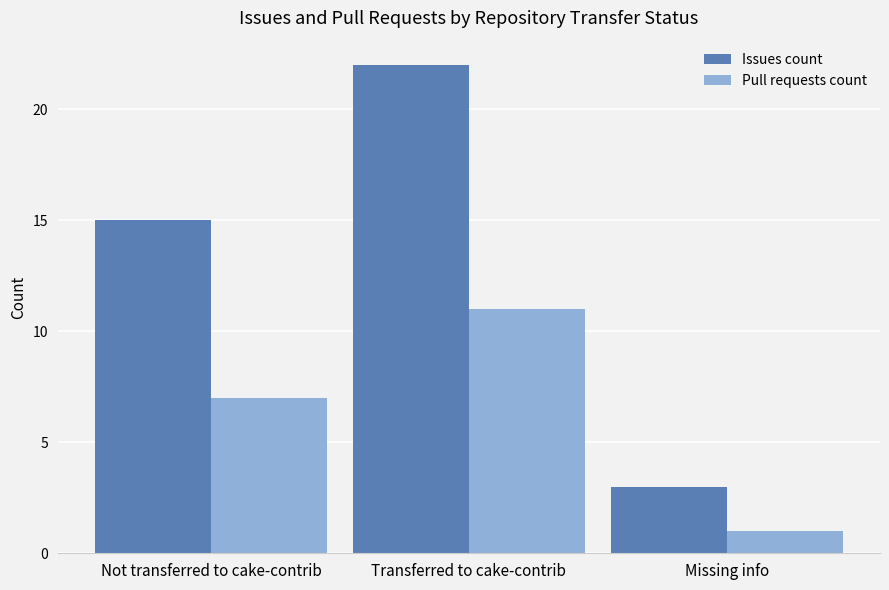

At which category does the chart reach its peak across all series?

Transferred to cake-contrib